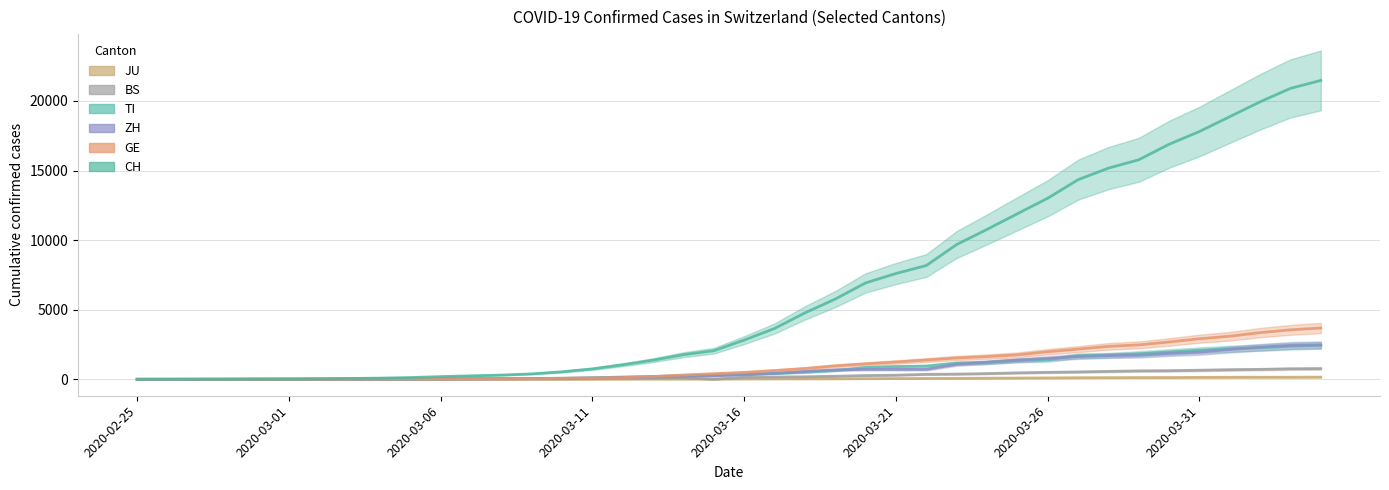

How many lines are shown in the chart?

6